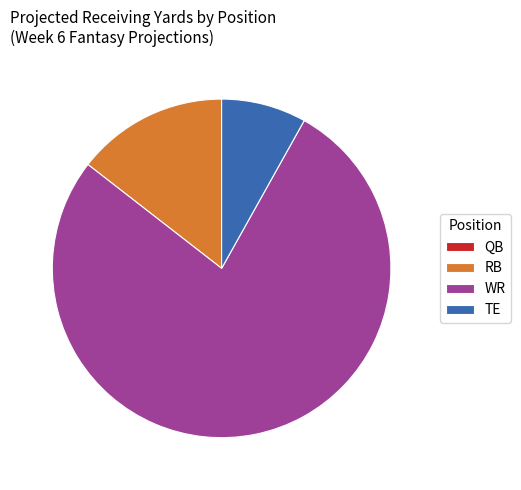

What is the change in value from WR to TE?

-347.3